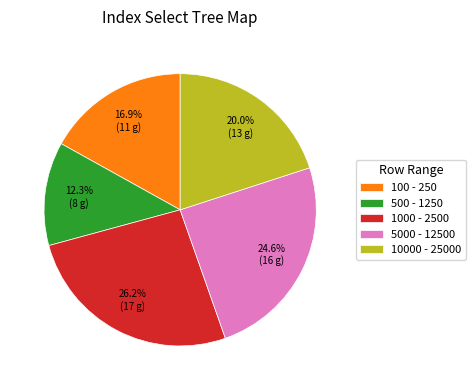

How many segments does this pie chart have?

5